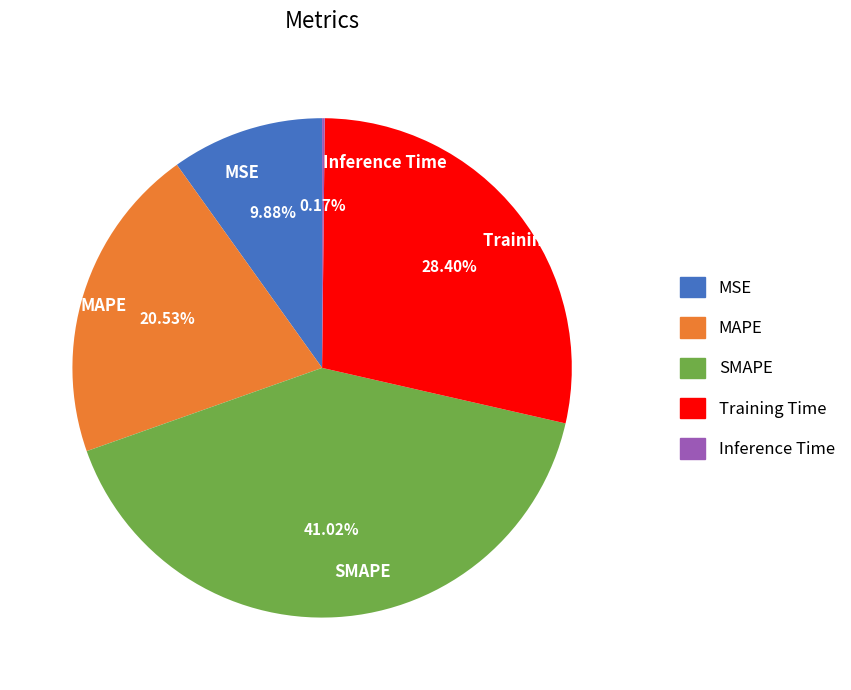

What is the largest slice in the pie chart?

SMAPE